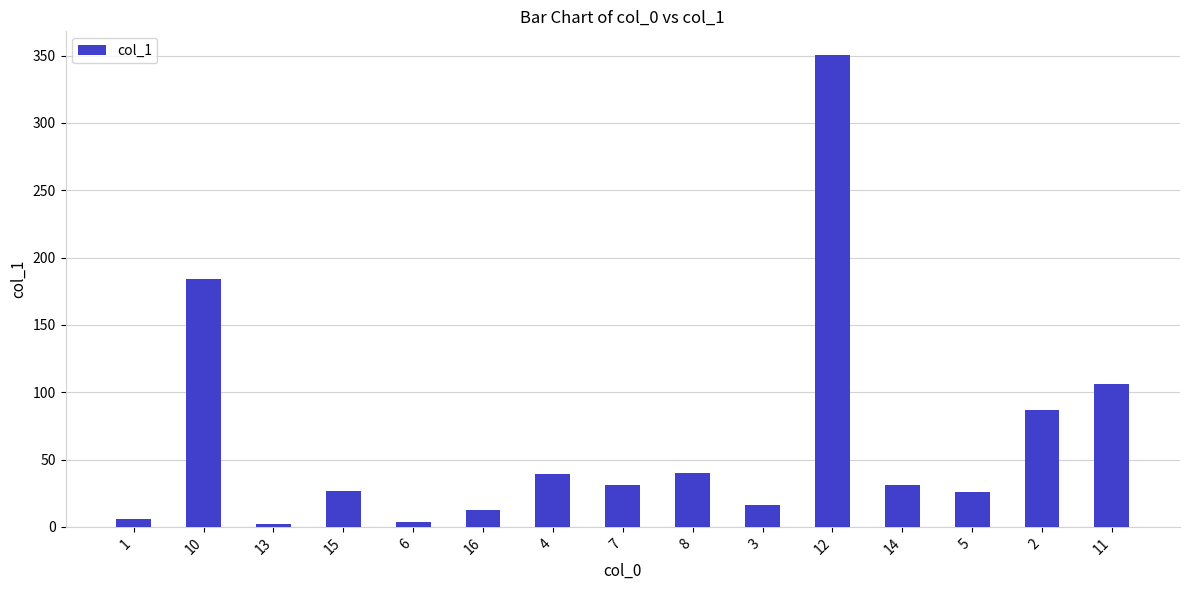

Is it true that the value at 14 is 30.9?

True